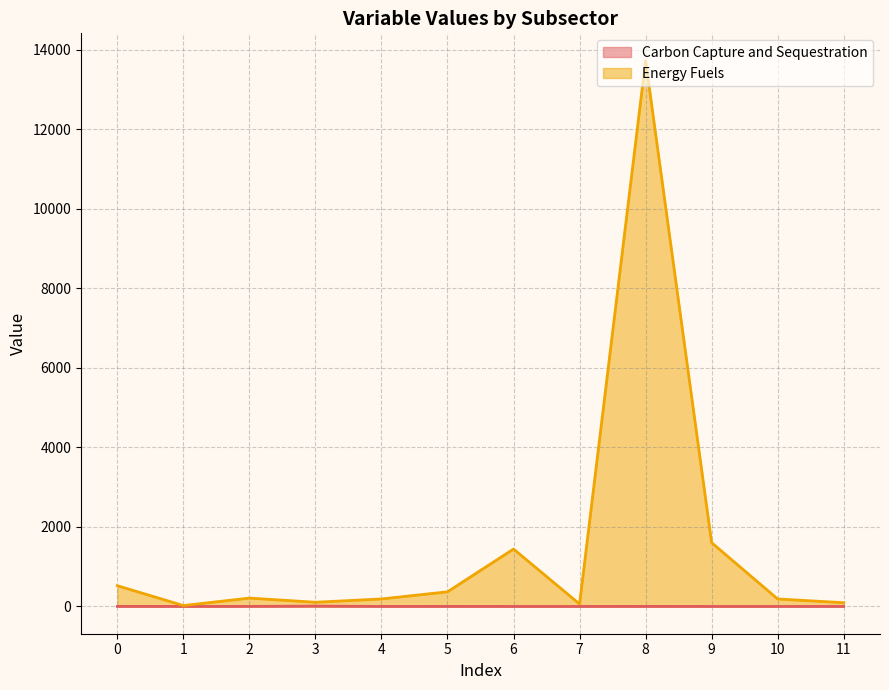

What is the difference between the maximum and minimum values in the Carbon Capture and Sequestration series?

8.0